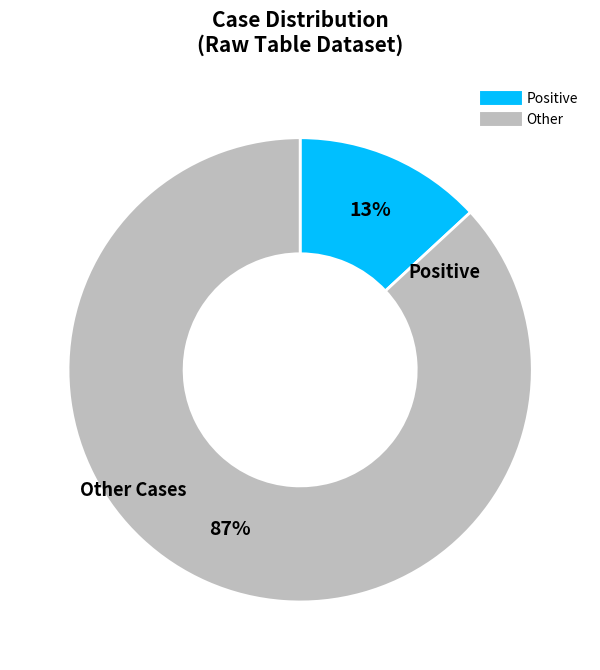

Is there a majority slice in this chart?

Yes